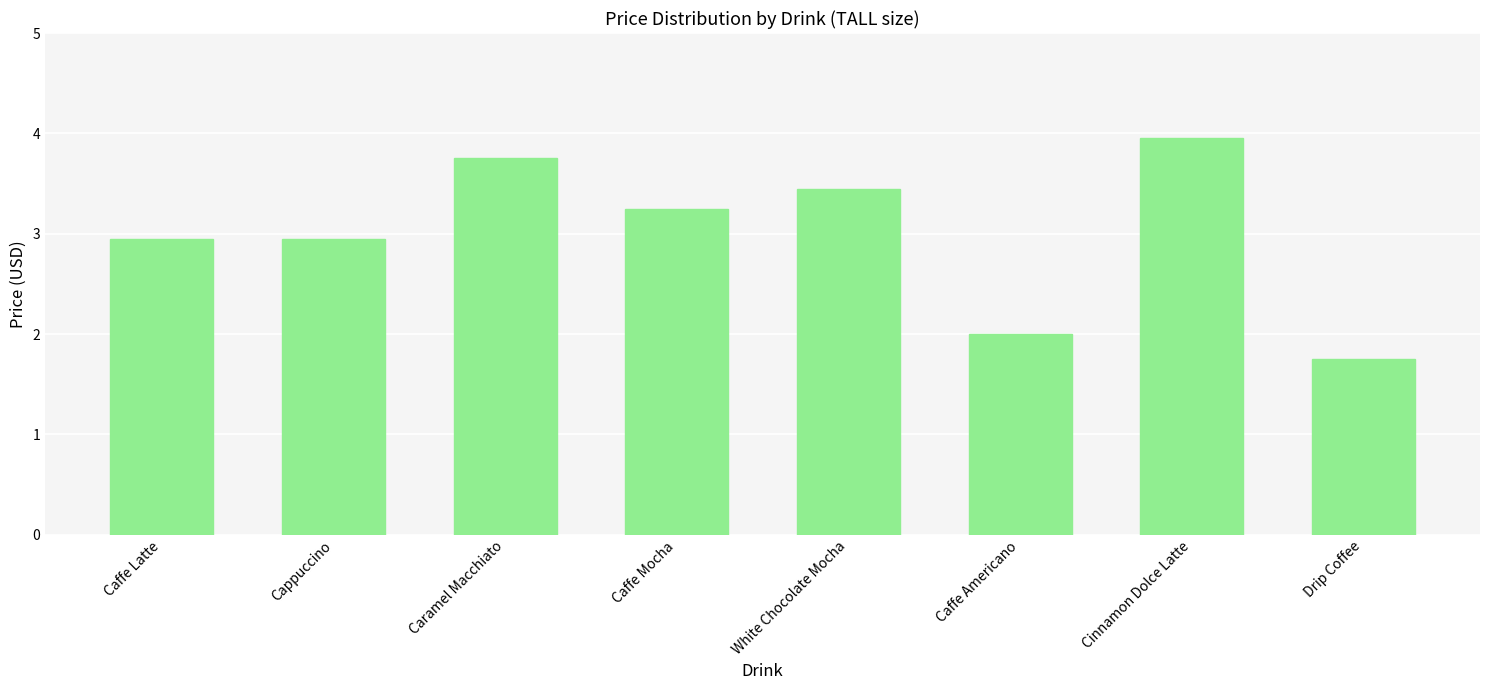

What is the difference between the values at Cinnamon Dolce Latte and Caffe Mocha?

0.7